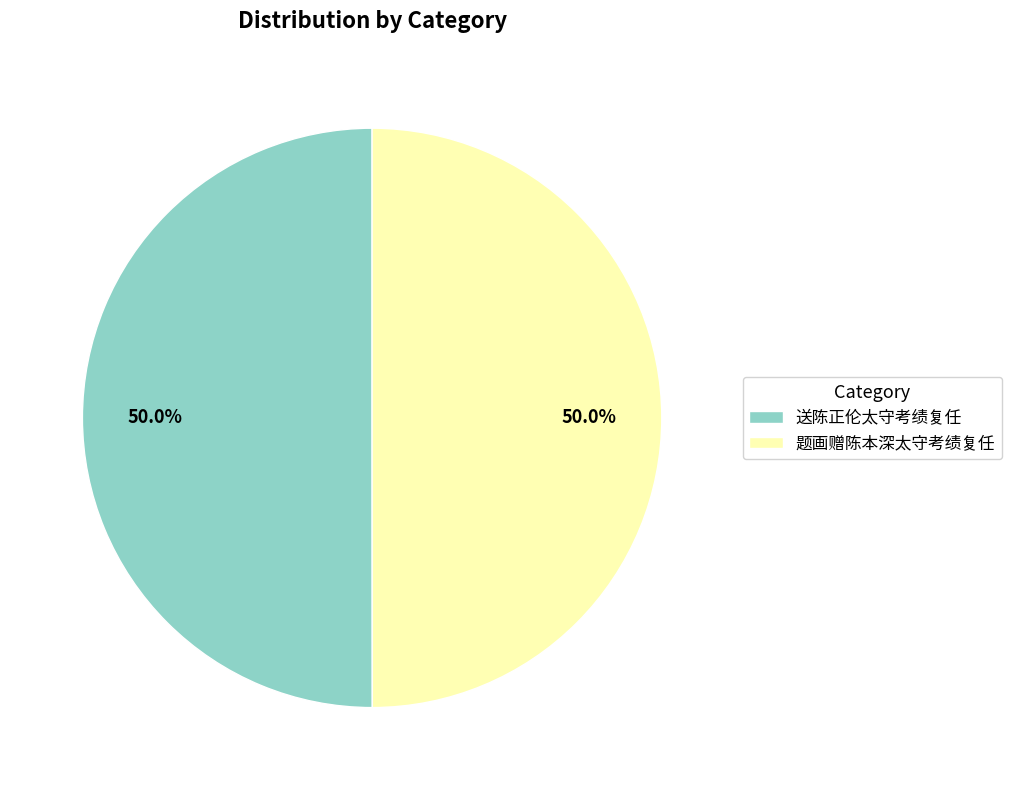

True or false: 送陈正伦太守考绩复任 accounts for 50% of the total.

True